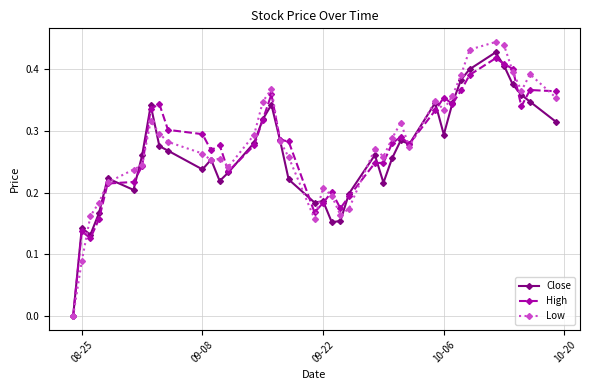

True or false: High has more than 2 interior local peaks.

True